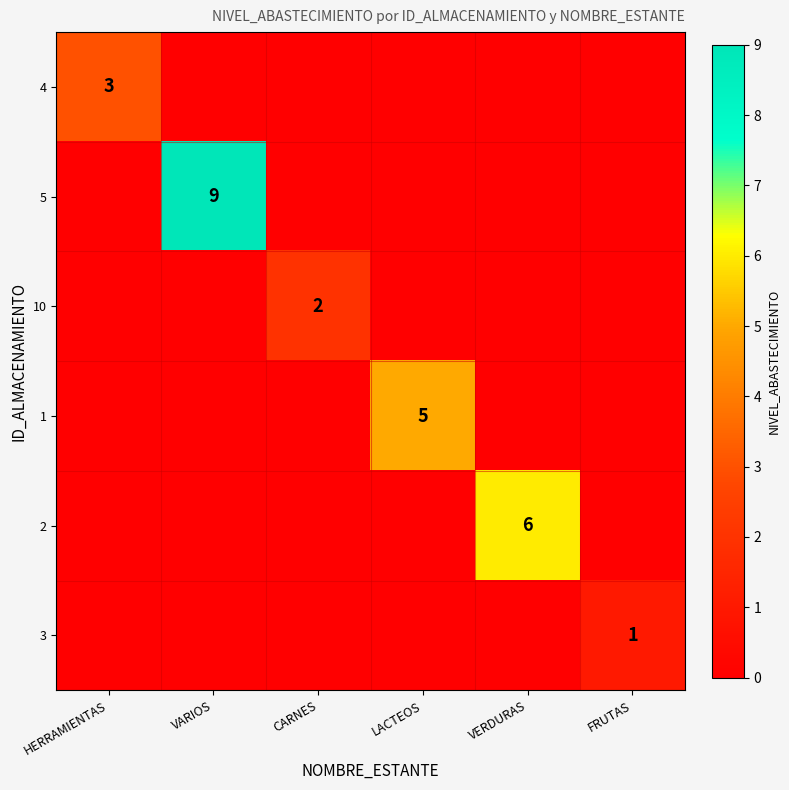

Which category has the highest value across all series?

VARIOS